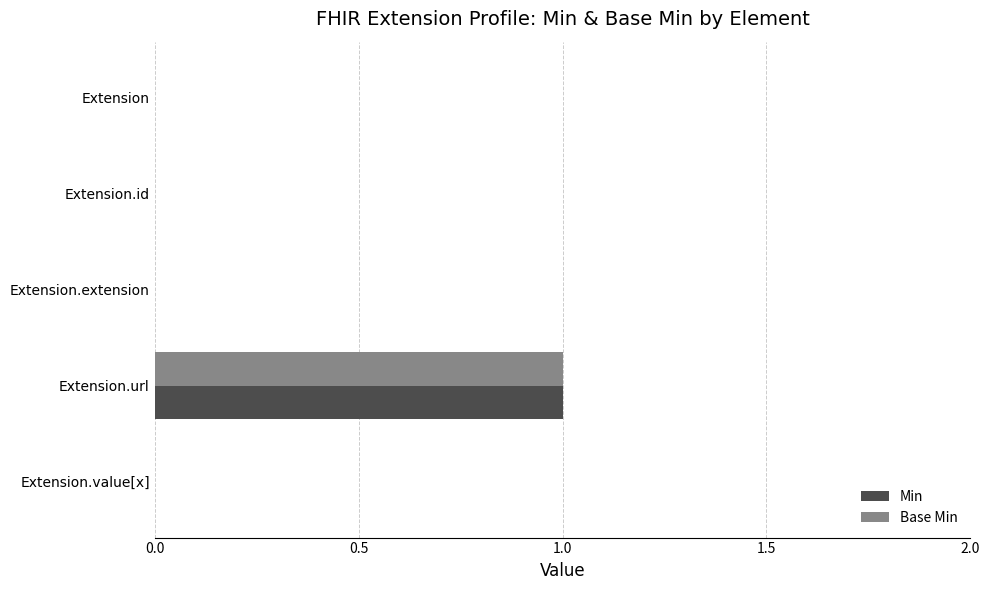

Is it true that Base Min equals 1 at Extension.url?

True